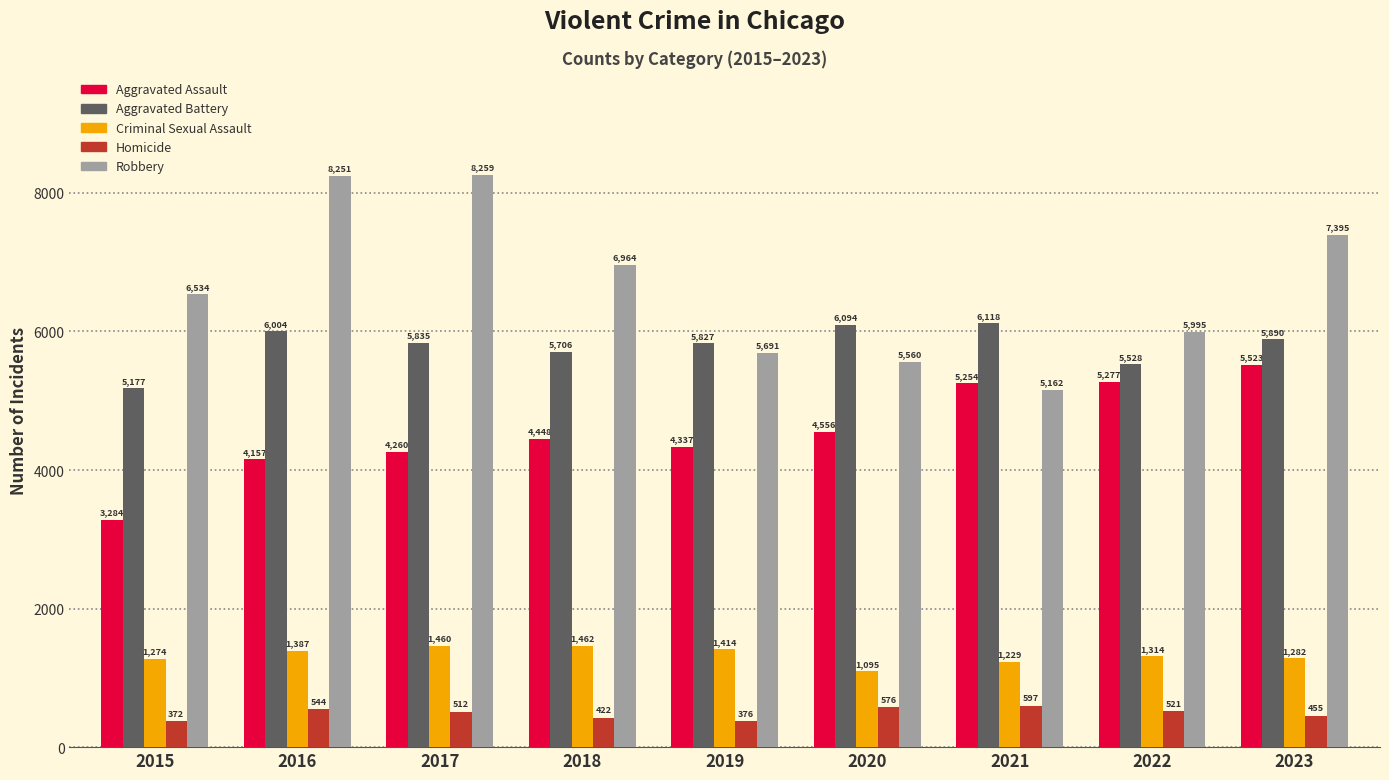

True or false: Aggravated Battery has a value of 3035 at 2023.

False